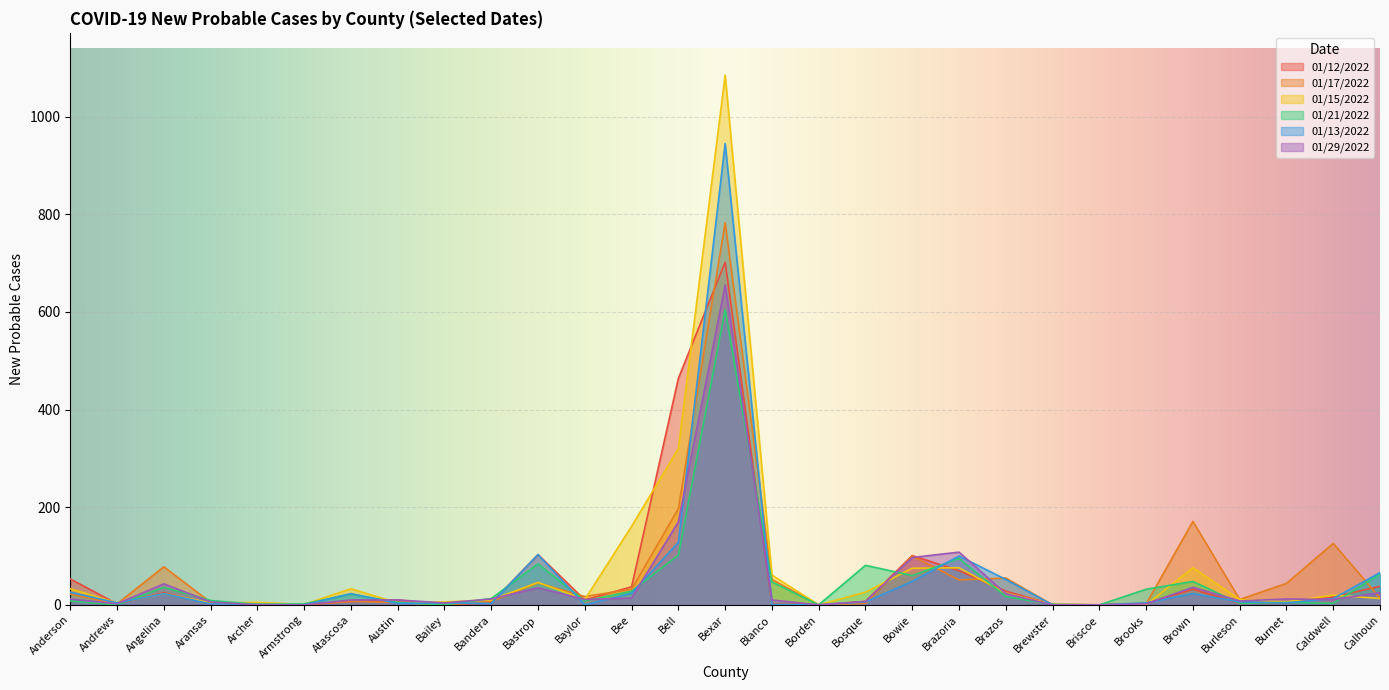

The value of 01/21/2022 at Austin is 5. True or false?

True